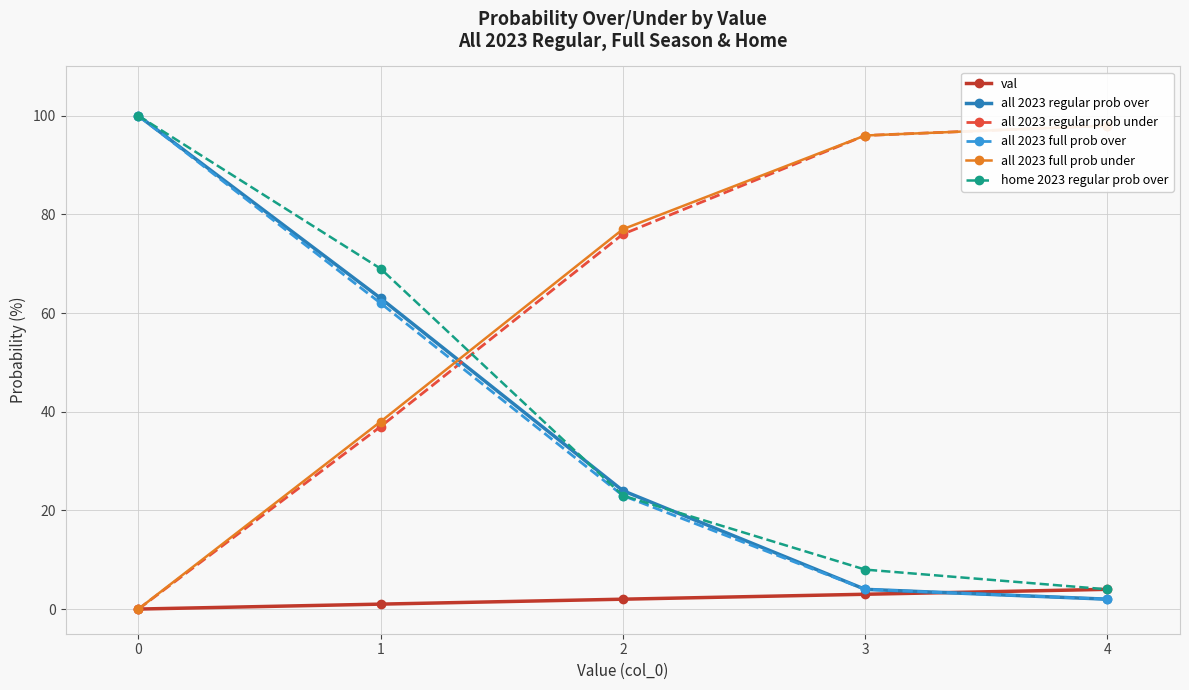

The all 2023 full prob over series shows 7 at 3. True or false?

False